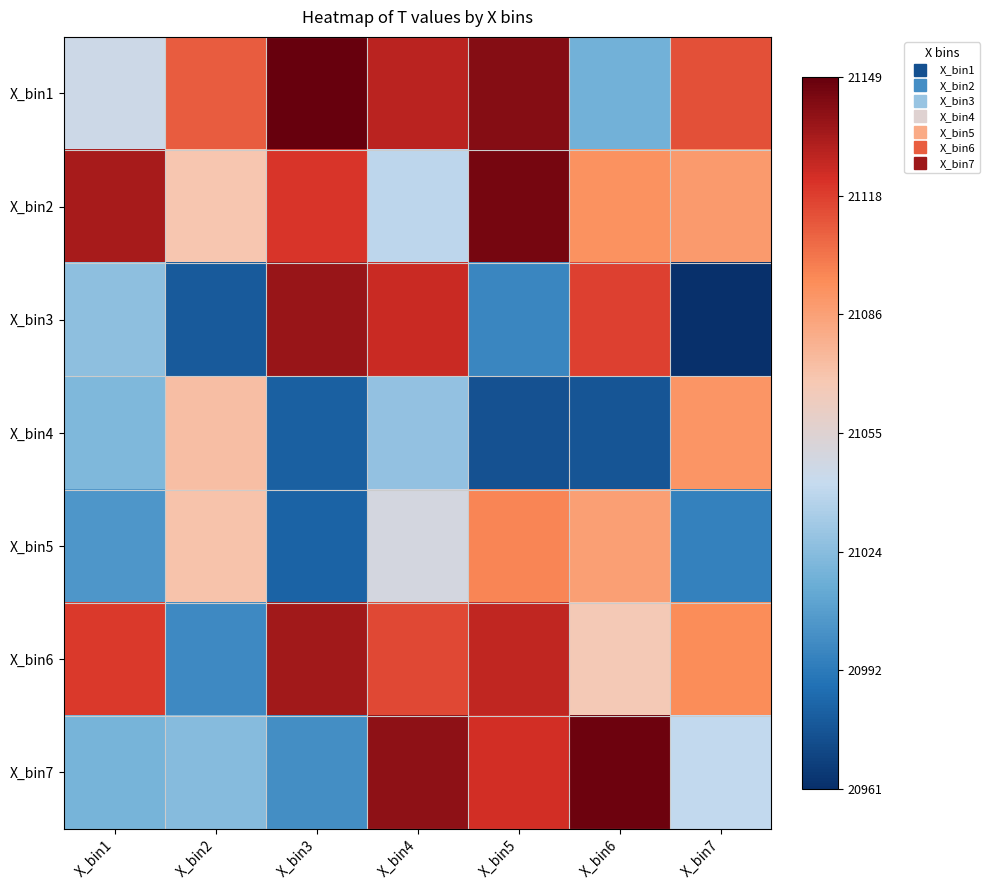

Reading left to right, what are all the values shown in this chart?

X_bin1: X_bin1=21045	X_bin2=21109	X_bin3=21149	X_bin4=21129	X_bin5=21141	X_bin6=21017	X_bin7=21113
X_bin2: X_bin1=21133	X_bin2=21069	X_bin3=21121	X_bin4=21039	X_bin5=21145	X_bin6=21093	X_bin7=21089
X_bin3: X_bin1=21025	X_bin2=20979	X_bin3=21137	X_bin4=21125	X_bin5=20997	X_bin6=21117	X_bin7=20961
X_bin4: X_bin1=21021	X_bin2=21073	X_bin3=20981	X_bin4=21027	X_bin5=20975	X_bin6=20977	X_bin7=21091
X_bin5: X_bin1=21005	X_bin2=21071	X_bin3=20983	X_bin4=21049	X_bin5=21097	X_bin6=21087	X_bin7=20995
X_bin6: X_bin1=21119	X_bin2=20999	X_bin3=21135	X_bin4=21115	X_bin5=21127	X_bin6=21067	X_bin7=21095
X_bin7: X_bin1=21019	X_bin2=21023	X_bin3=21001	X_bin4=21139	X_bin5=21123	X_bin6=21147	X_bin7=21041